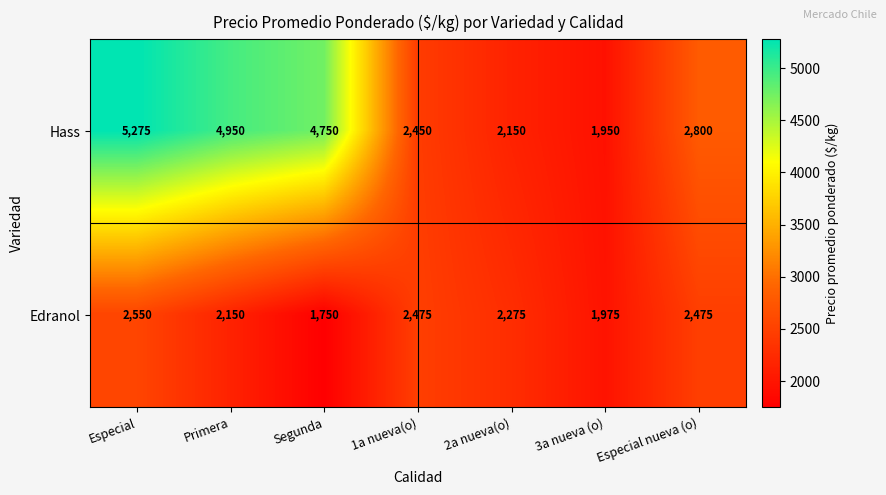

What is the minimum value shown in the chart?

1750